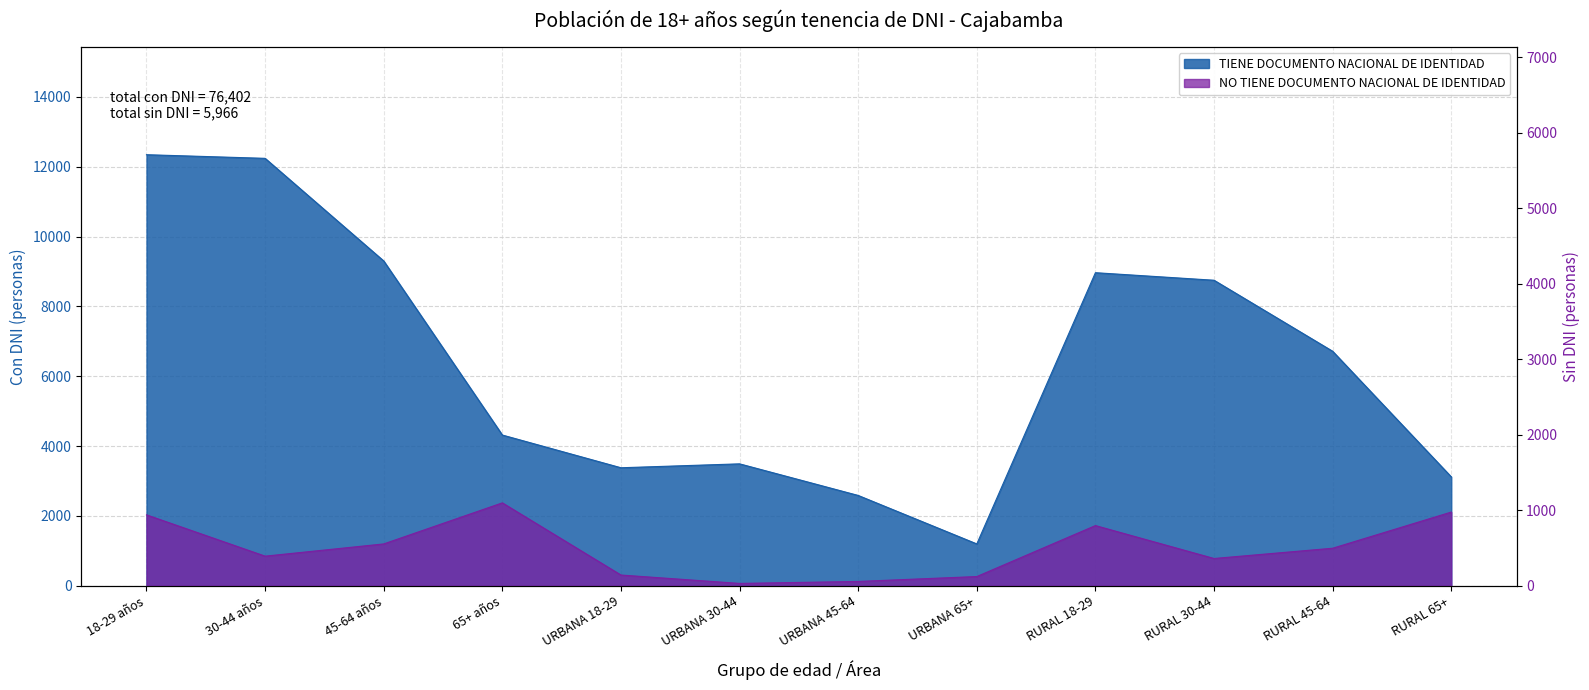

What is the maximum value for TIENE DNI?

12344